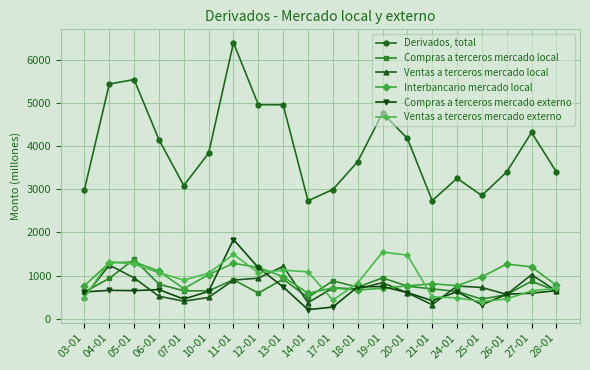

At how many categories does at least one series exceed 4626?

6